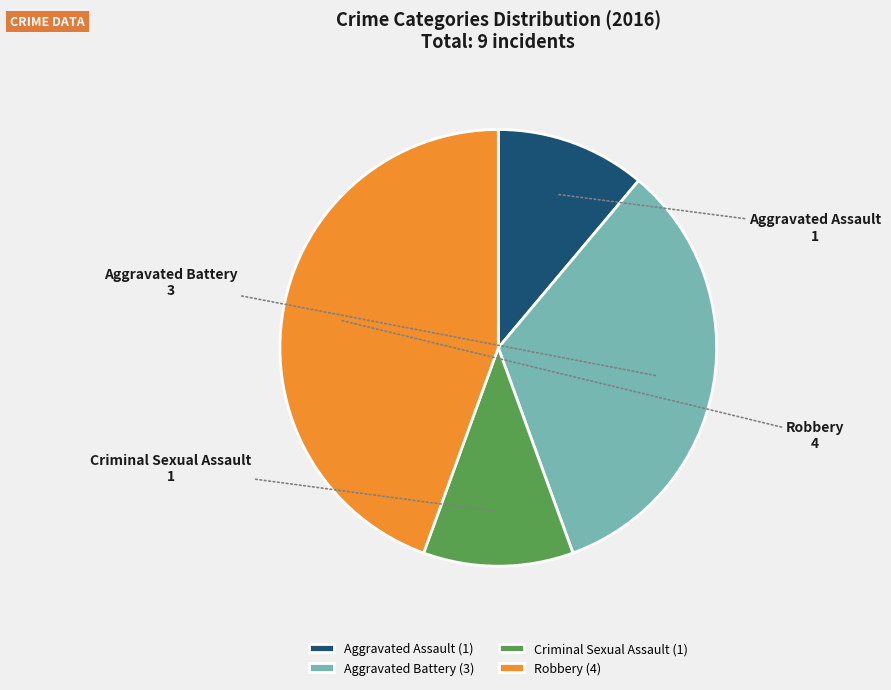

Which has a higher value, Robbery or Criminal Sexual Assault?

Robbery